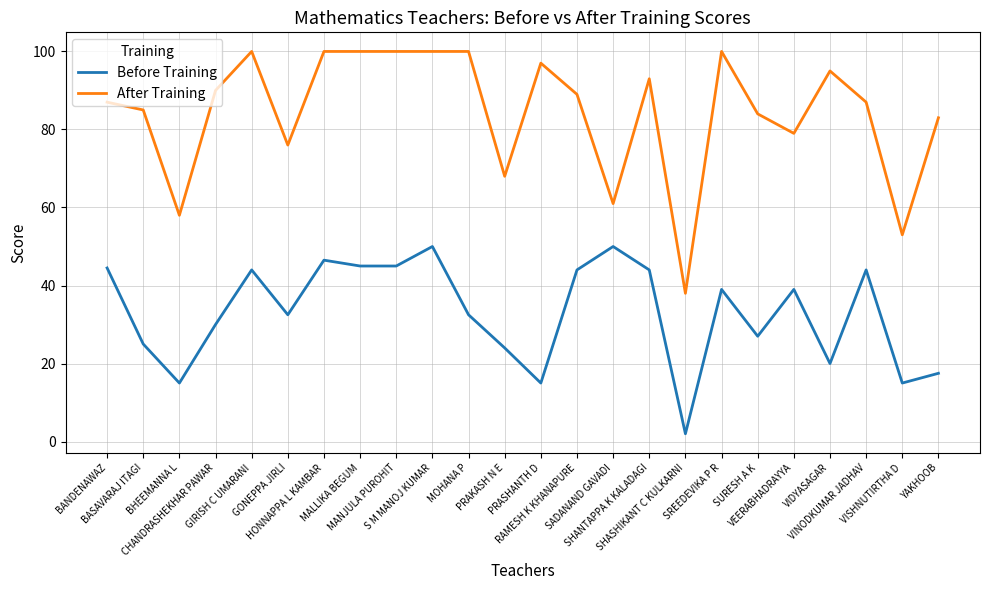

The value of Before Training at VISHNUTIRTHA D is 15.0. True or false?

True